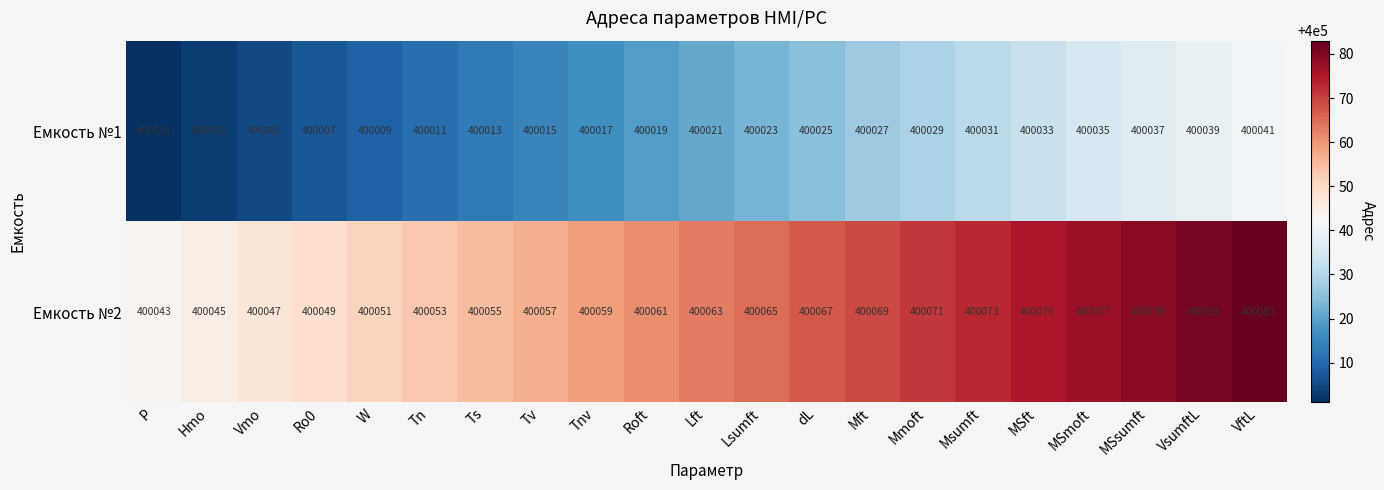

What is the difference between the highest and lowest values at dL?

42